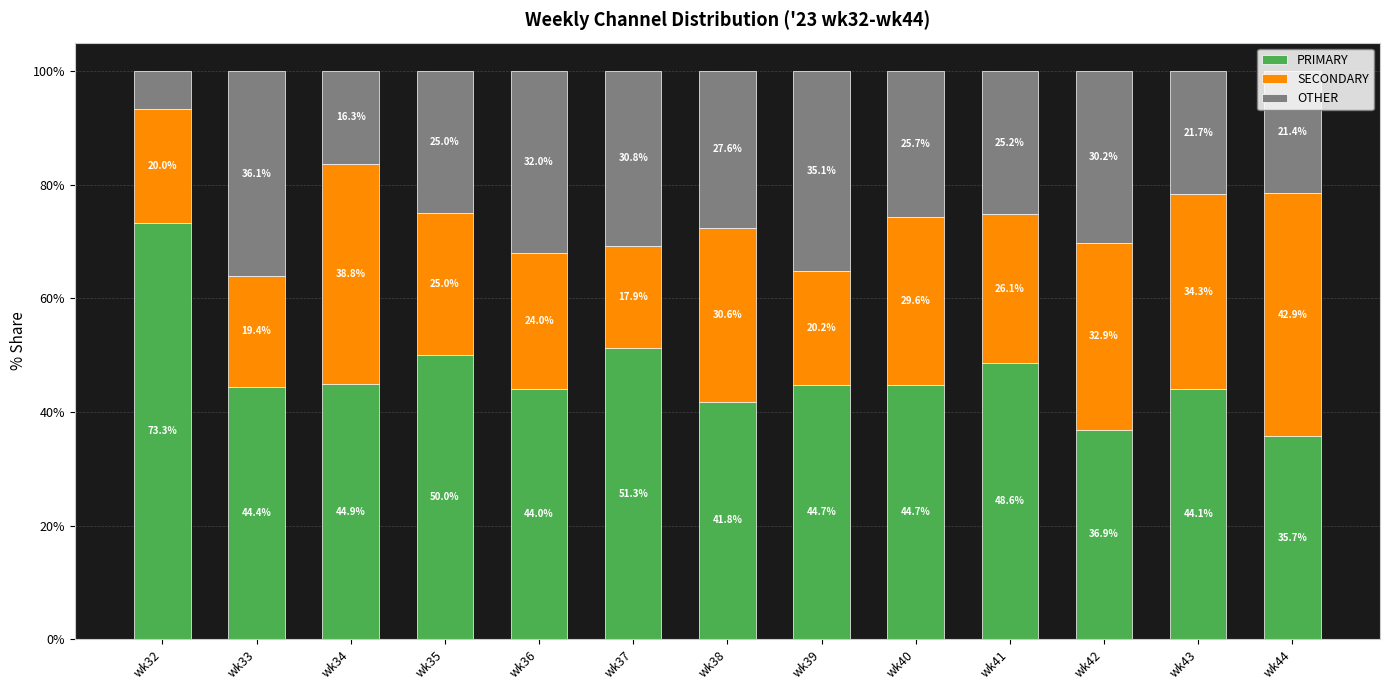

The value of PRIMARY at wk43 is 44.1. True or false?

True